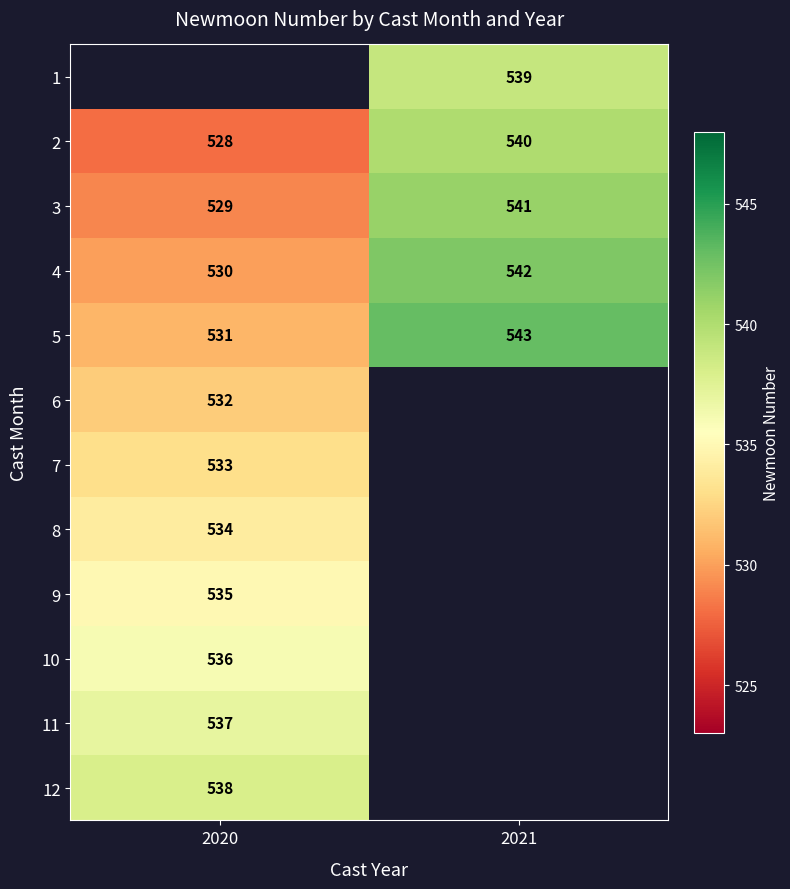

What is the difference between the highest and lowest values at 2021?

4.0